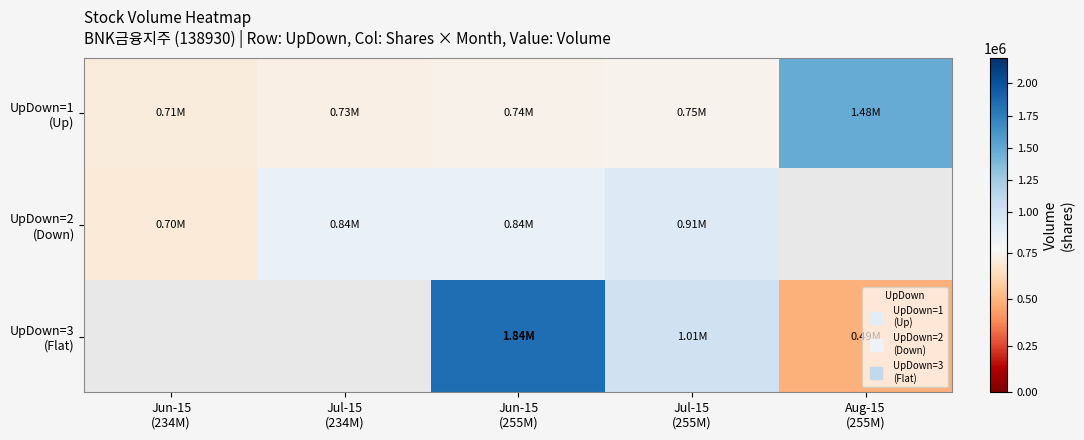

At which label does UpDown=2 (Down) first exceed 843711?

Jul-15 (255M)